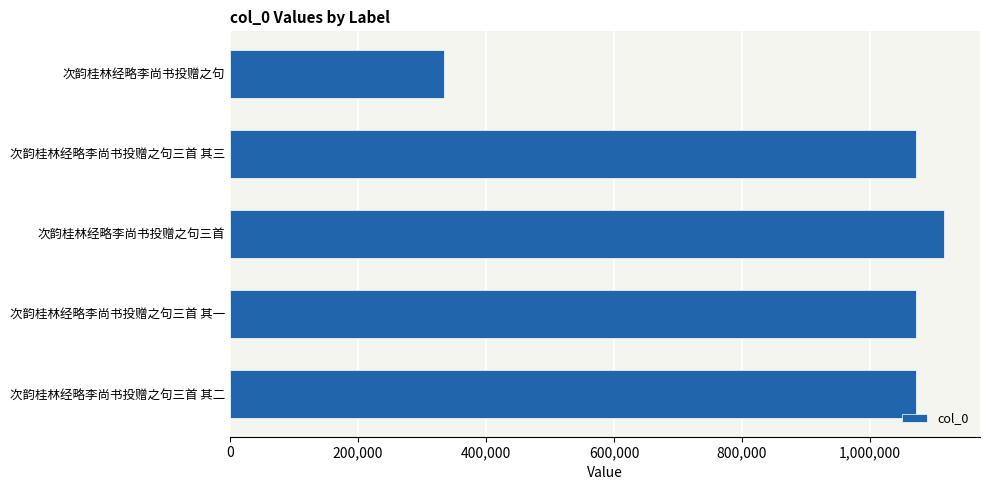

The chart shows a value of 1071395 at 次韵桂林经略李尚书投赠之句三首 其一. True or false?

True